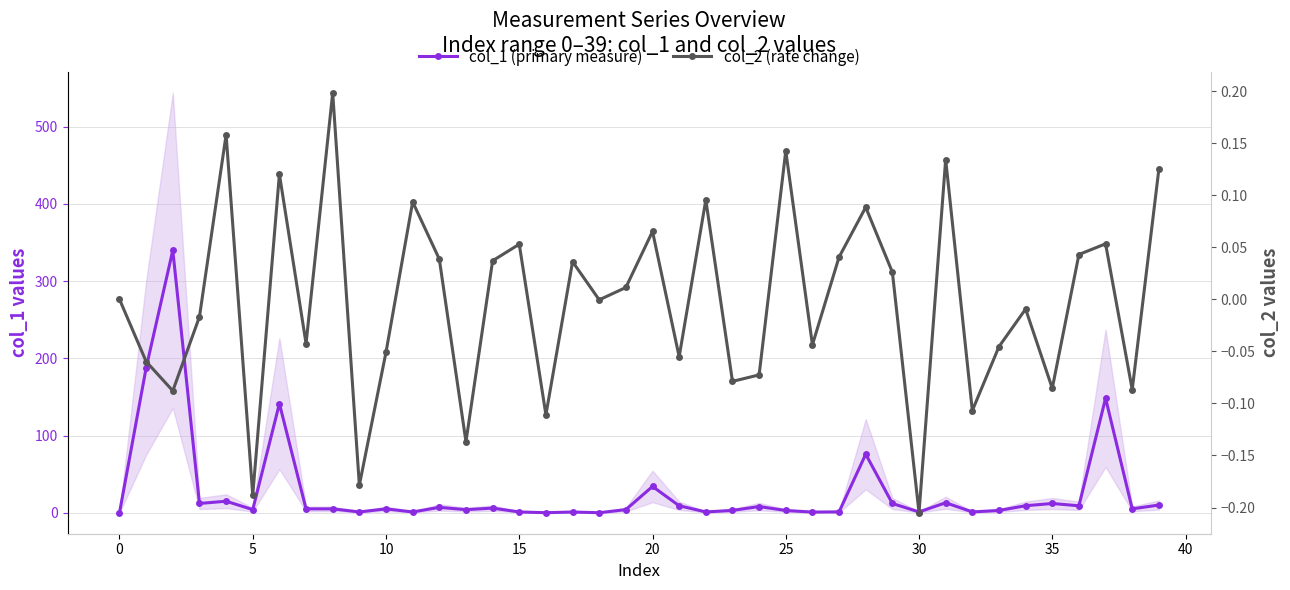

At how many categories does at least one series exceed 190?

1